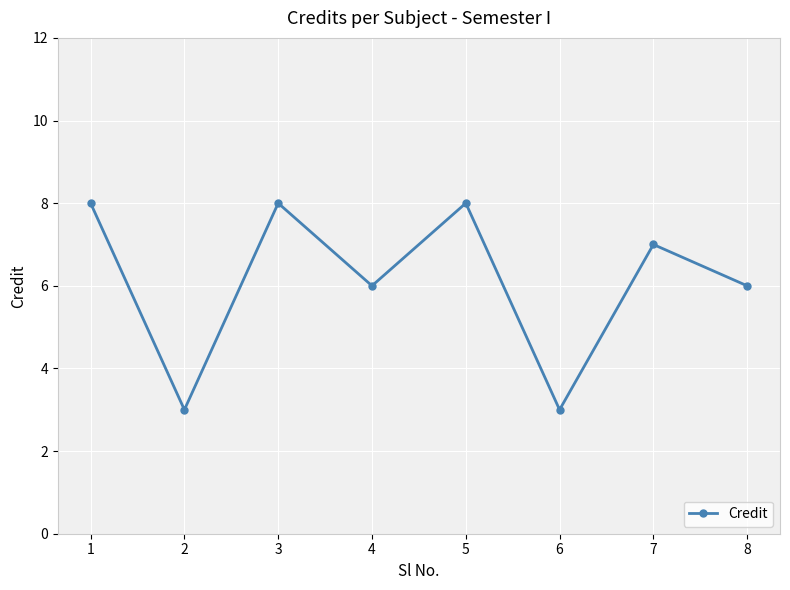

Reading right to left, extract all data points from this chart.

6	7	3	8	6	8	3	8